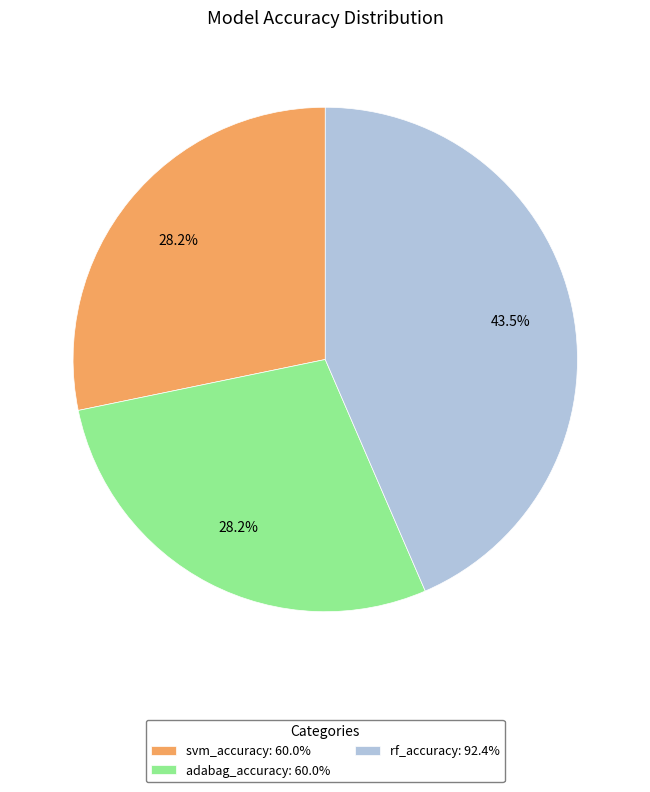

Which has a higher value, rf_accuracy: 92.4% or svm_accuracy: 60.0%?

rf_accuracy: 92.4%